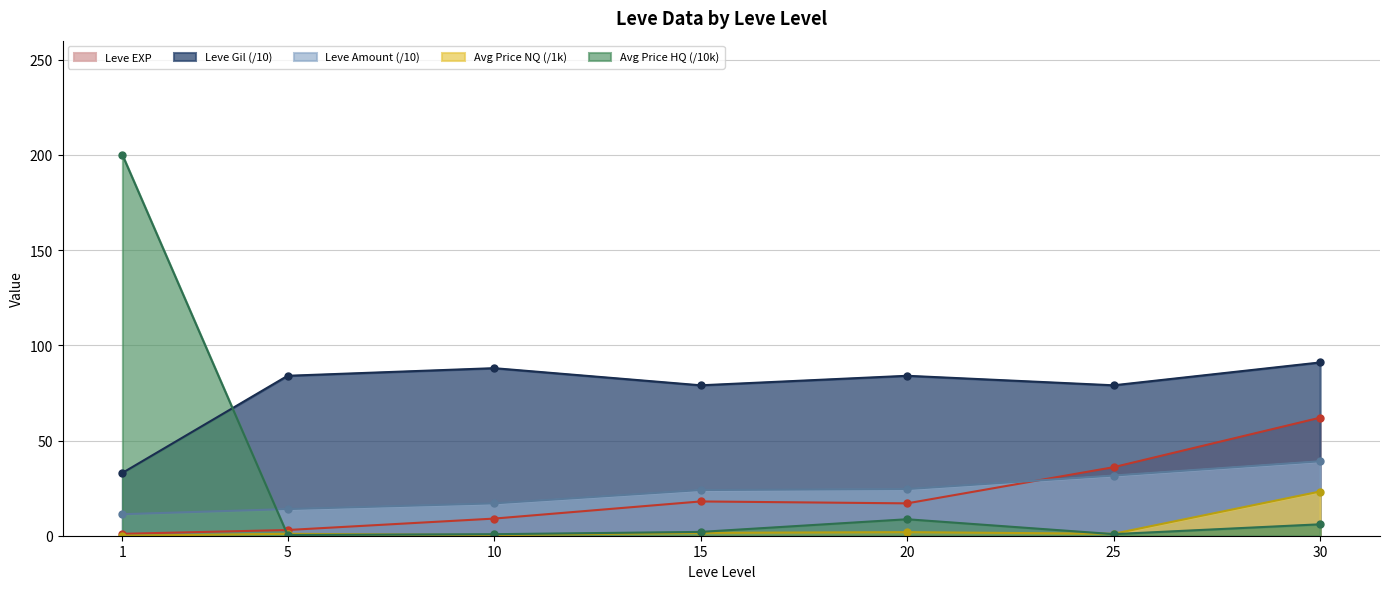

How many intersections are there between Leve Gil and currentAveragePrice?

1